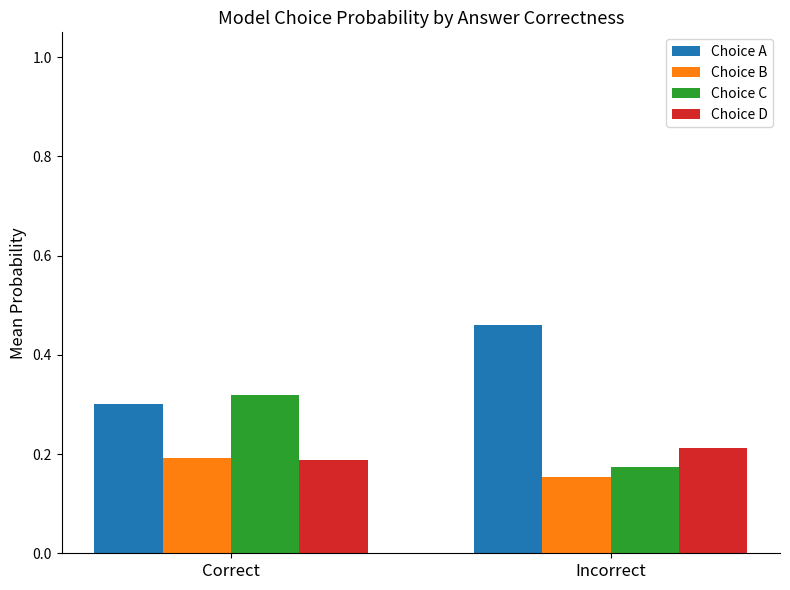

What is the total value across all series at Incorrect?

1.0